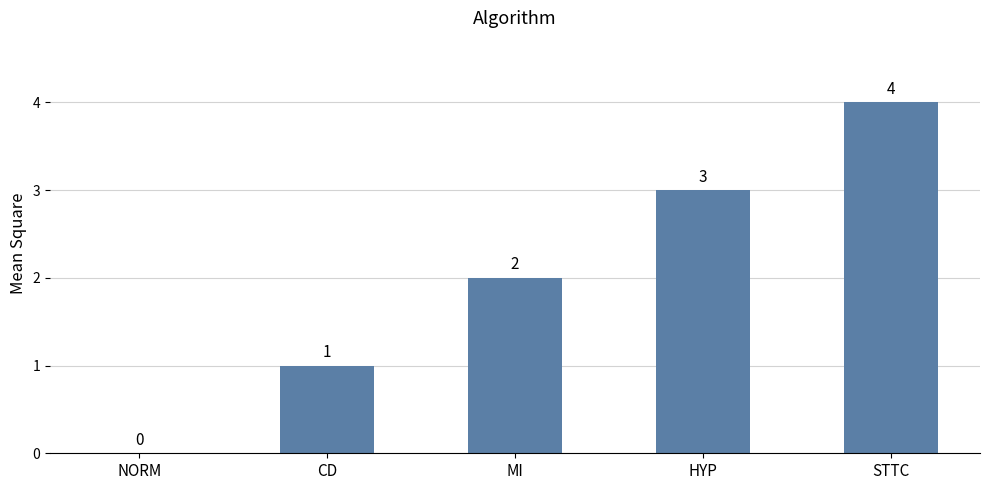

Reading left to right, transcribe all the data shown in this chart.

0	1	2	3	4